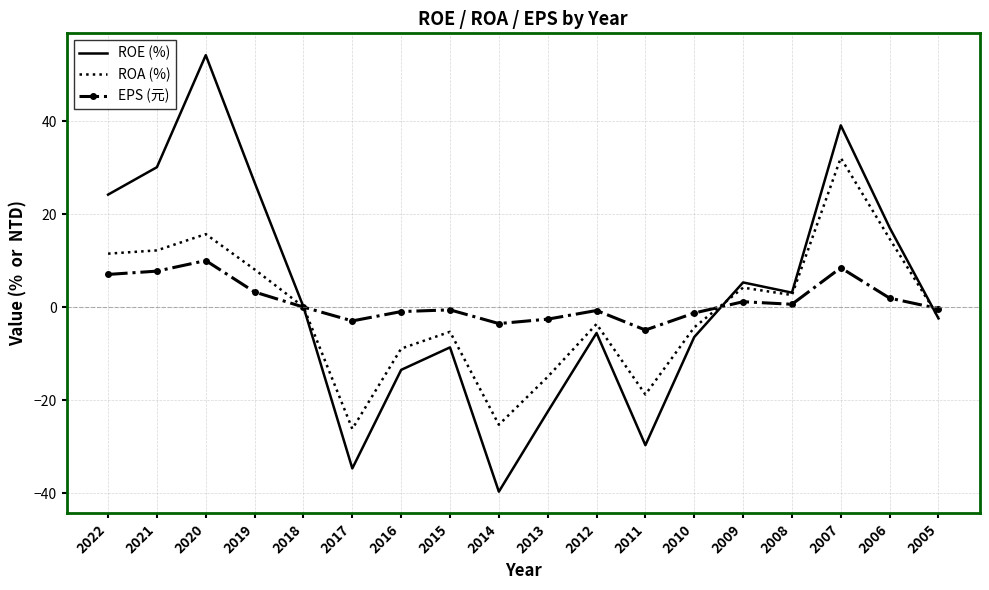

Rank the series by their maximum value, from highest to lowest.

ROE (%), ROA (%), EPS (元)